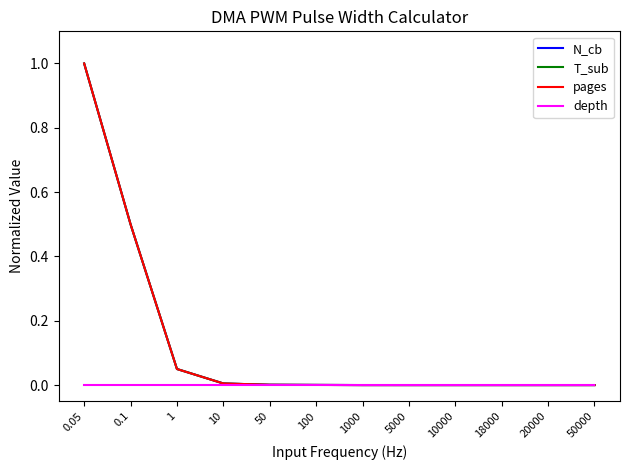

Is it true that T_sub equals 1.0 at 0.05?

True